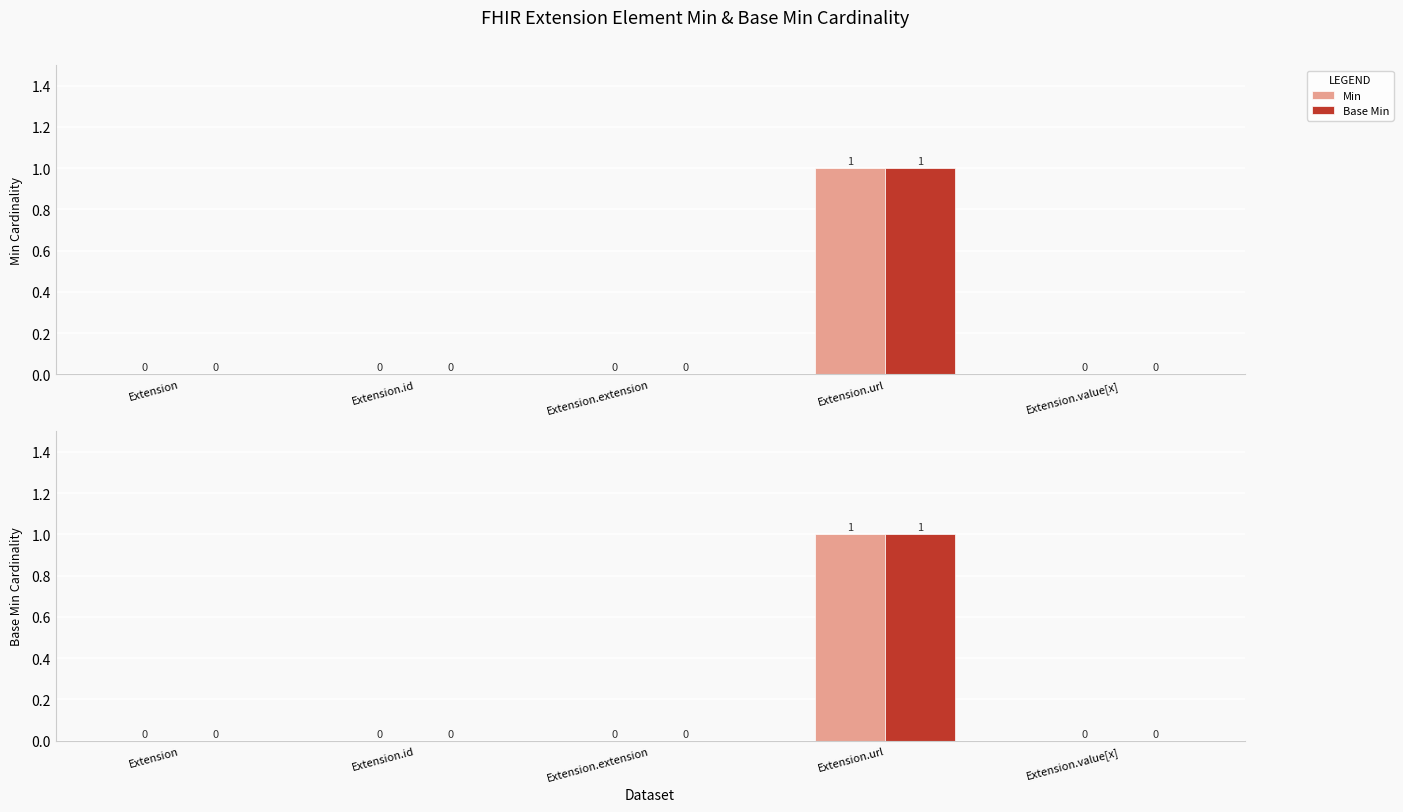

The Base Min series shows 1 at Extension.extension. True or false?

False